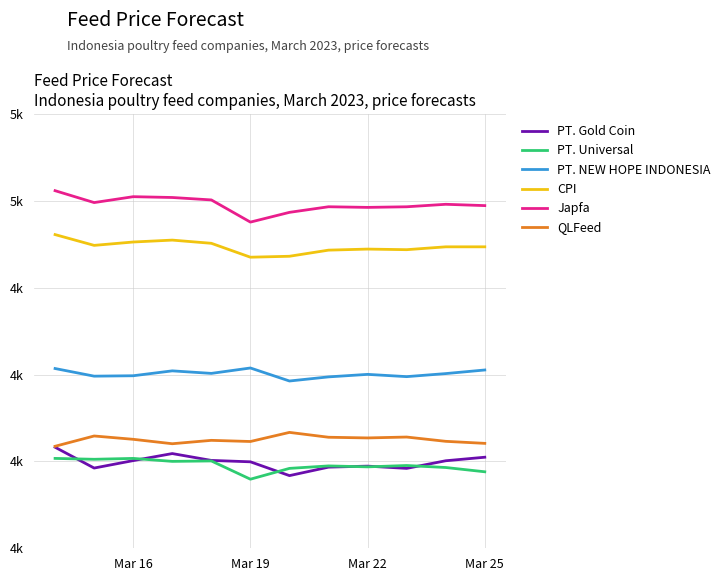

What are all the series names shown in the legend?

PT. Gold Coin, PT. Universal, PT. NEW HOPE INDONESIA, CPI, Japfa, QLFeed